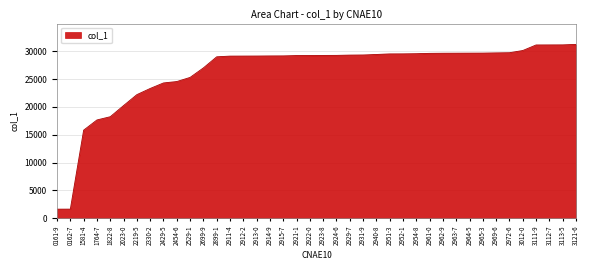

What is the change in value from 2219-5 to 2913-0?

+6935